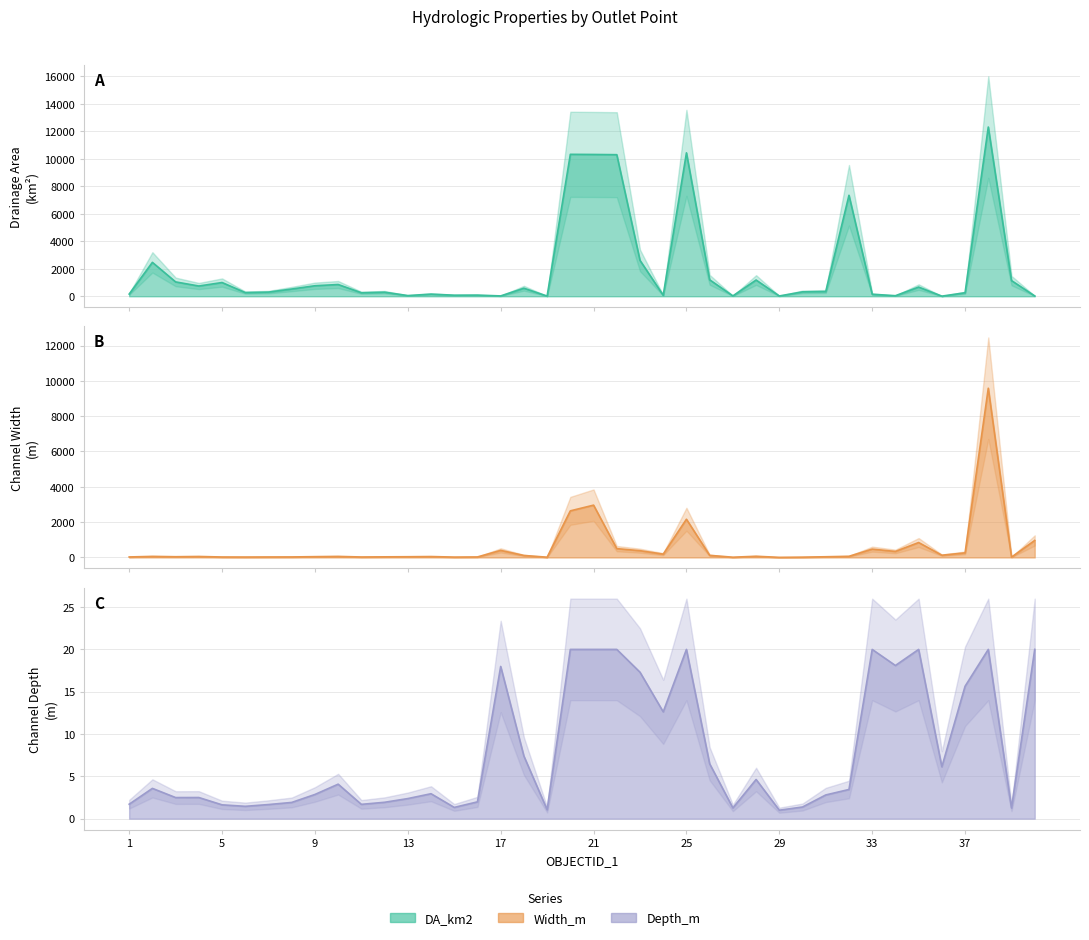

Which label corresponds to the largest value in the chart?

38